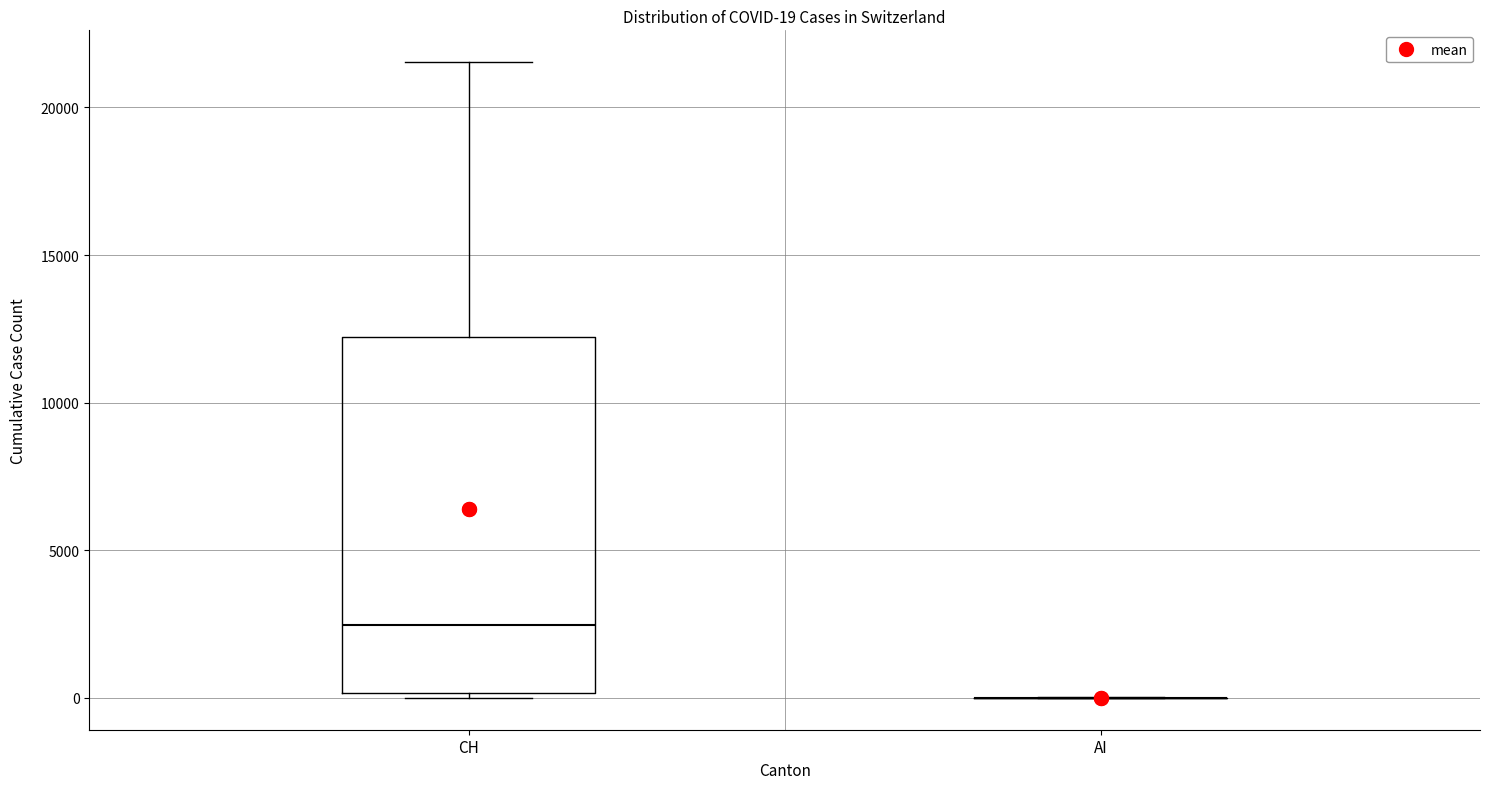

Comparing the boxes themselves (not the whiskers), which one is the tallest?

CH